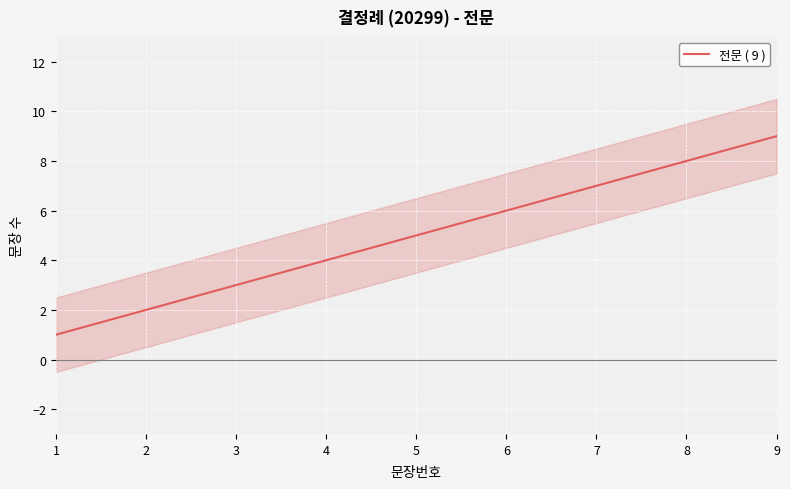

Read the value at 4.

4